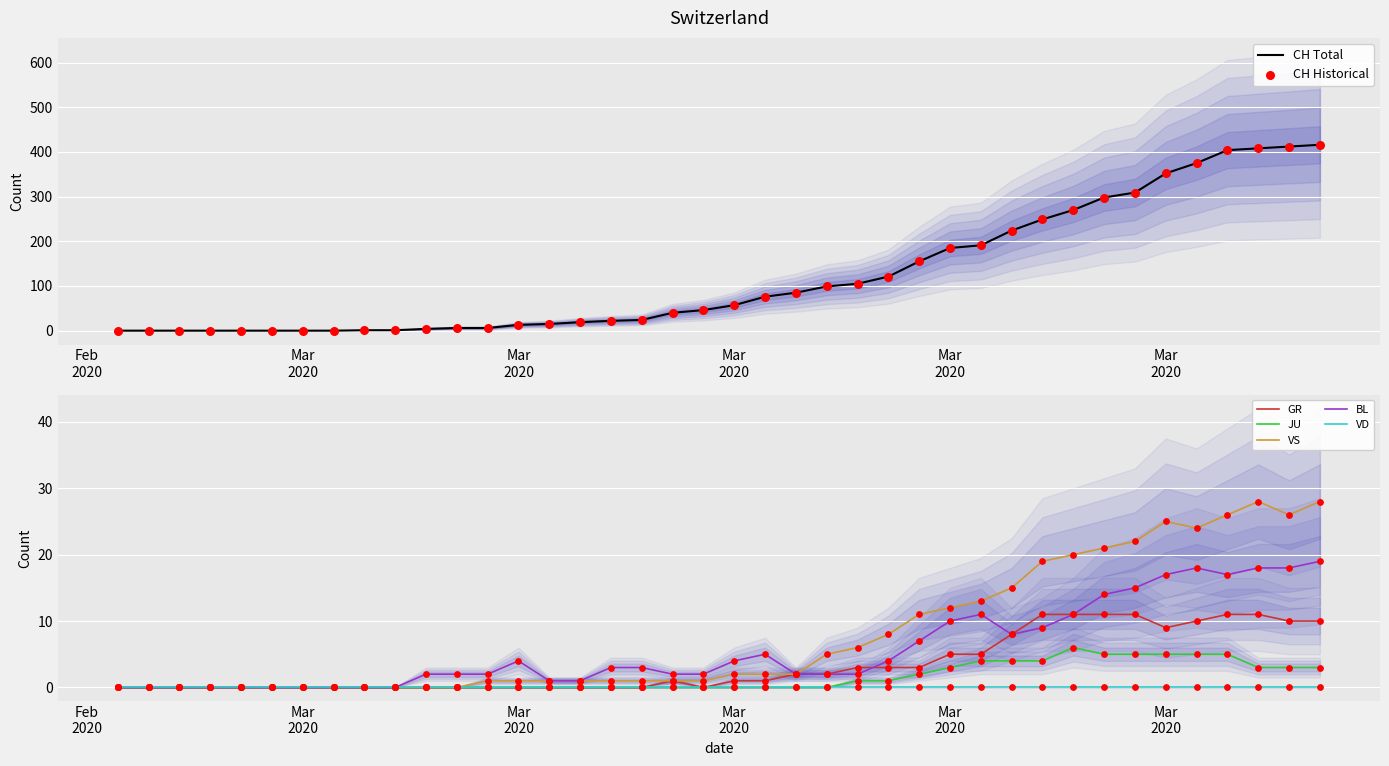

Which series has the largest total across all categories?

CH